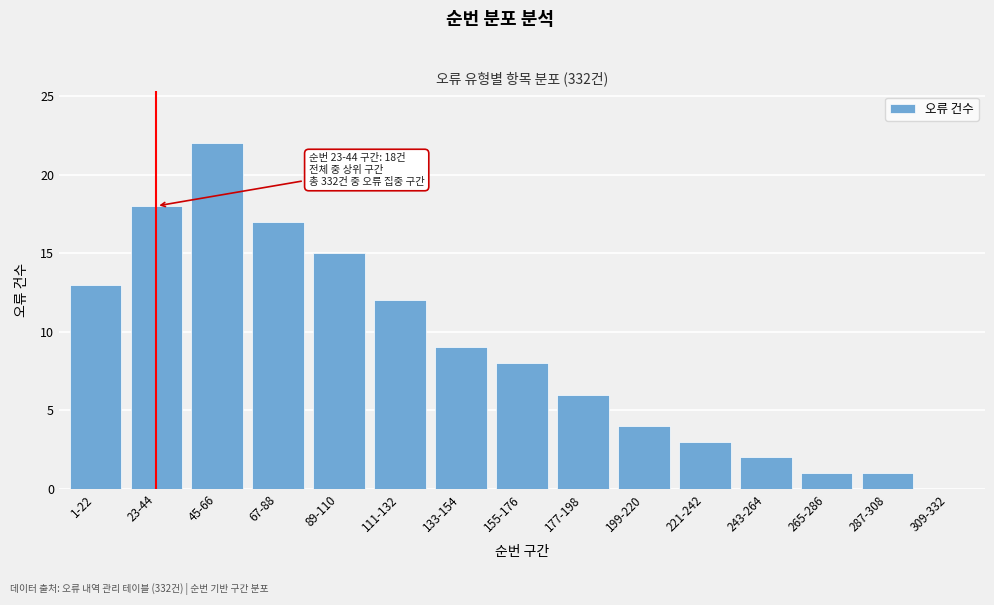

Reading right to left, transcribe all the data shown in this chart.

309-332=0	287-308=1	265-286=1	243-264=2	221-242=3	199-220=4	177-198=6	155-176=8	133-154=9	111-132=12	89-110=15	67-88=17	45-66=22	23-44=18	1-22=13